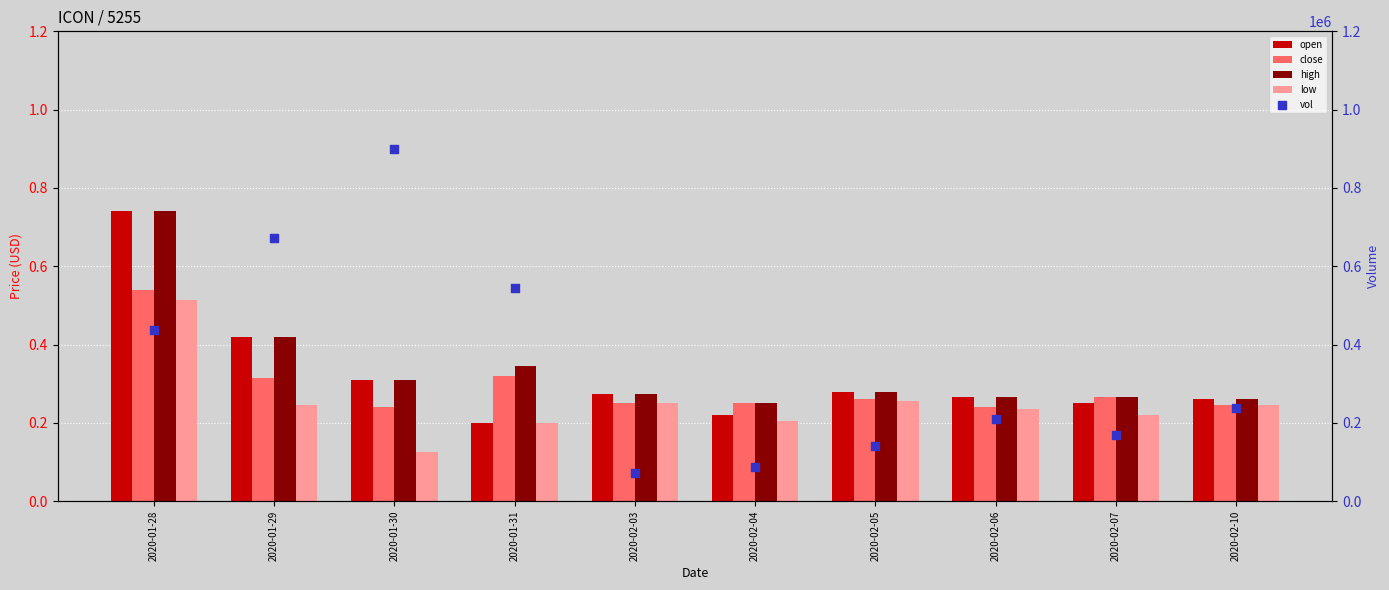

What are all the series names shown in the legend?

open, close, high, low, vol